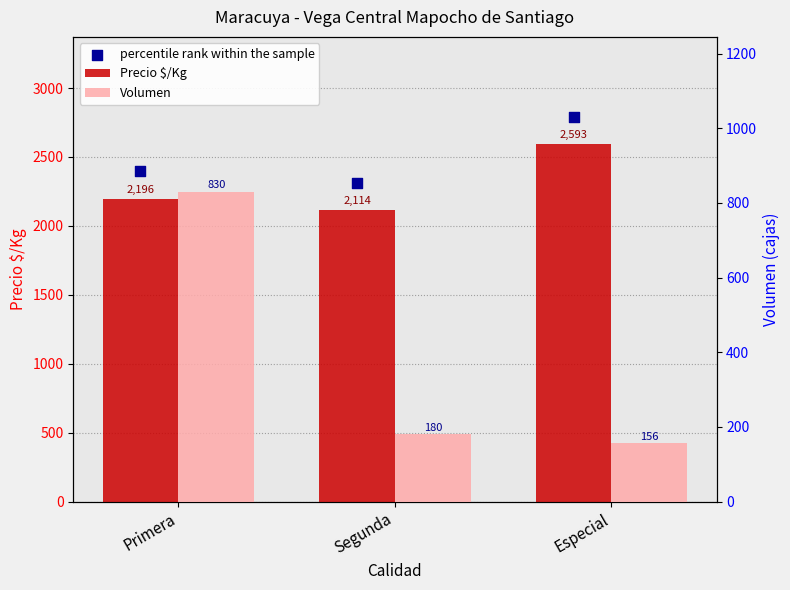

Which series reaches the maximum Y coordinate?

percentile rank within the sample